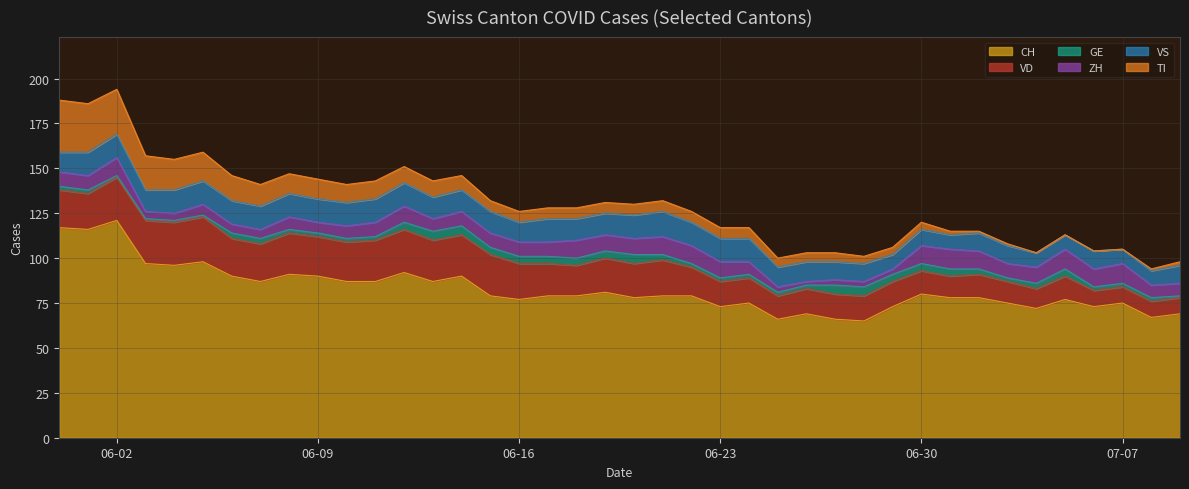

True or false: TI has more than 1 interior local peaks.

False